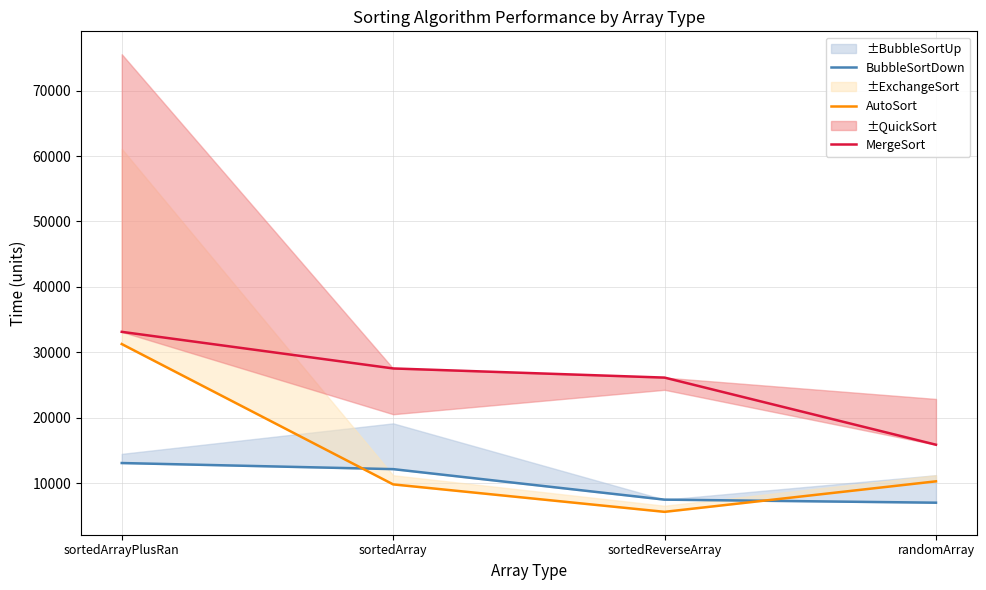

True or false: BubbleSortDown and MergeSort cross at least once.

False